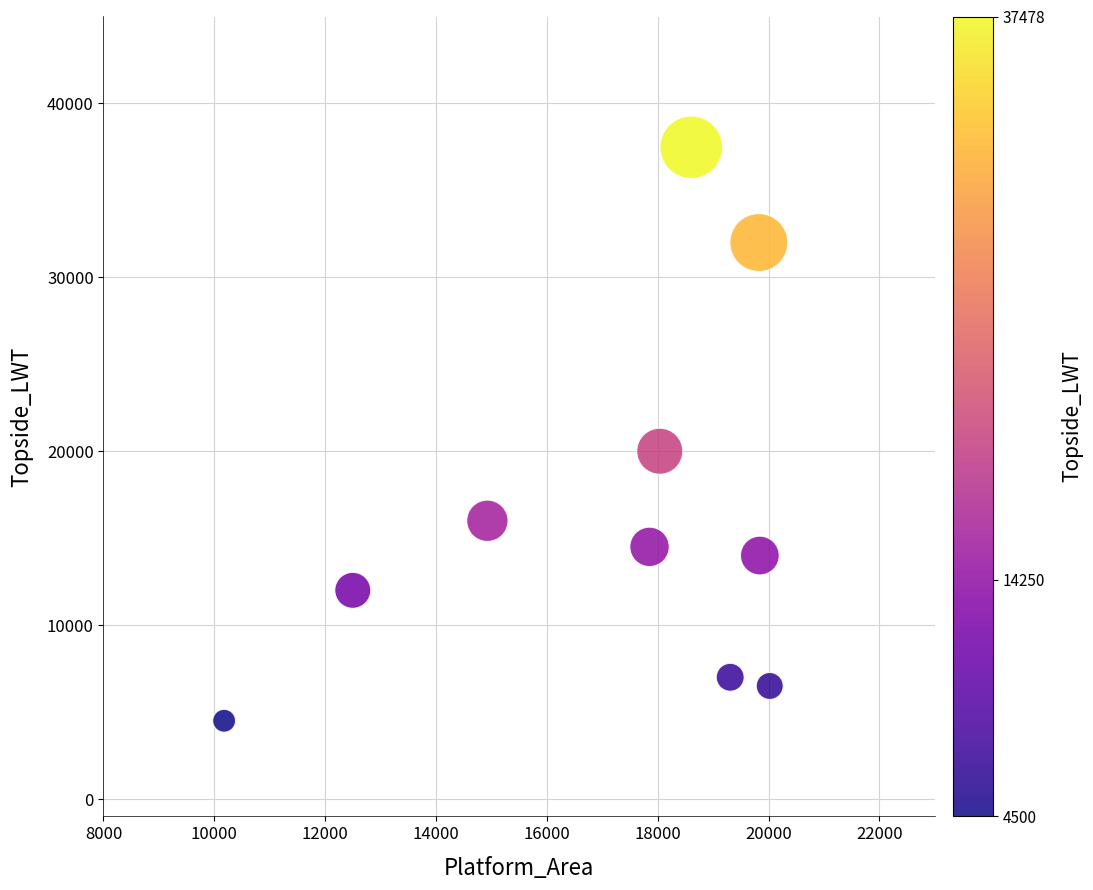

What is the range of Y values (max minus min)?

32978